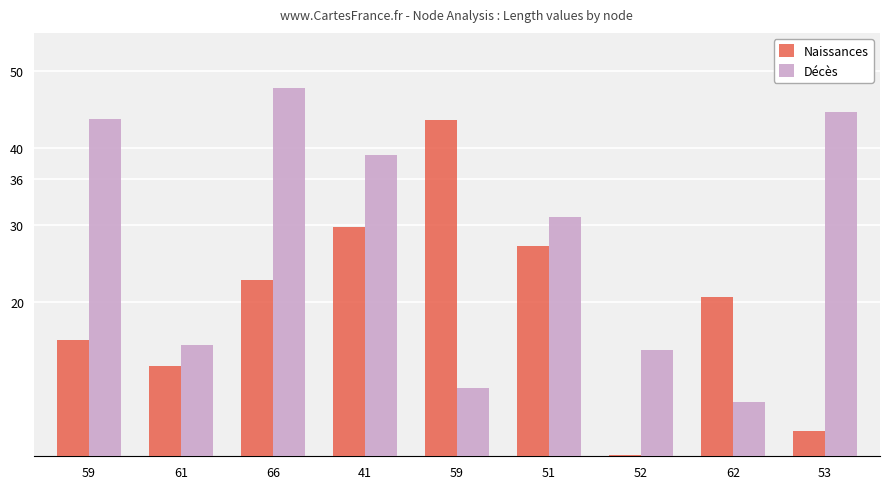

What are all the series names shown in the legend?

Naissances, Décès